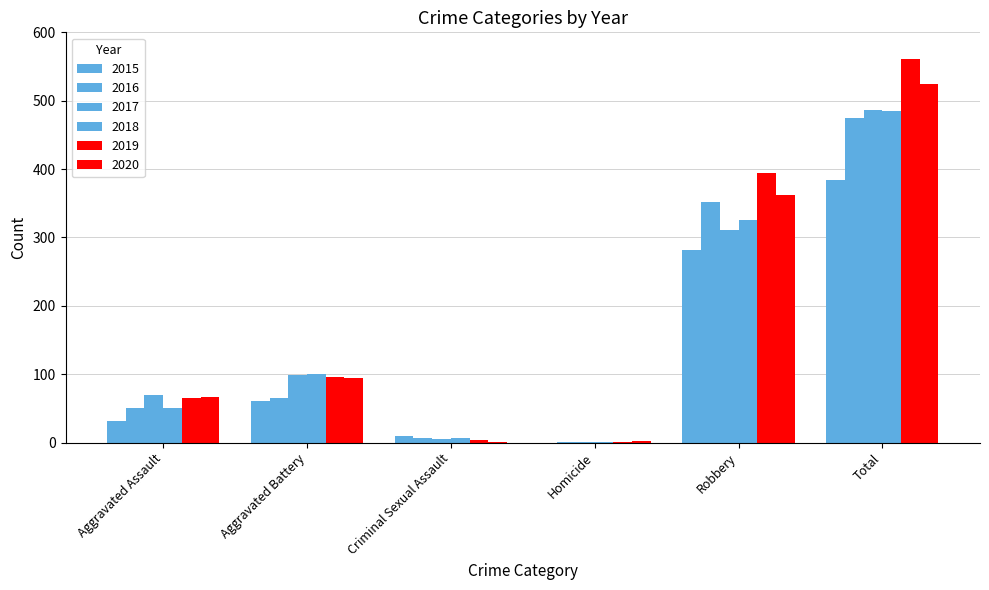

What is the label of the 5th bar from the right?

Aggravated Battery